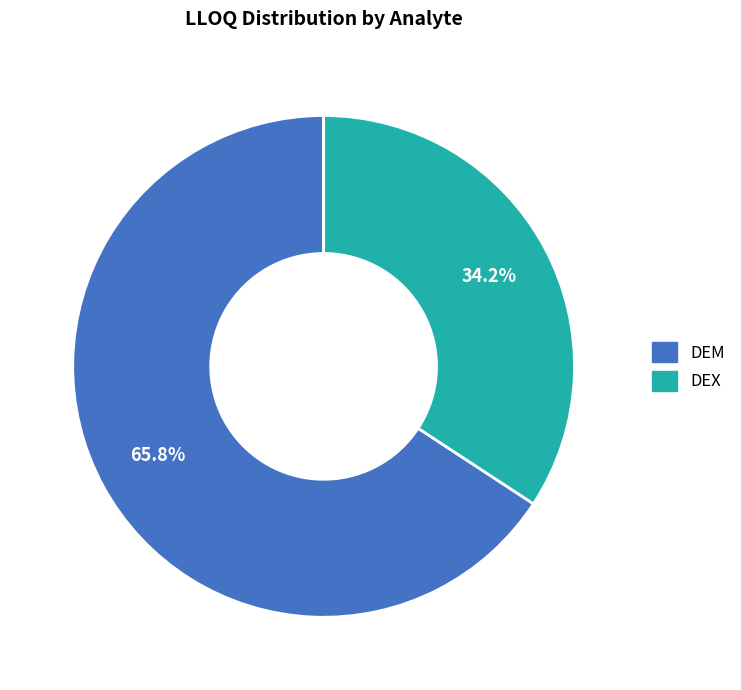

Rank the categories by value from highest to lowest.

DEM, DEX